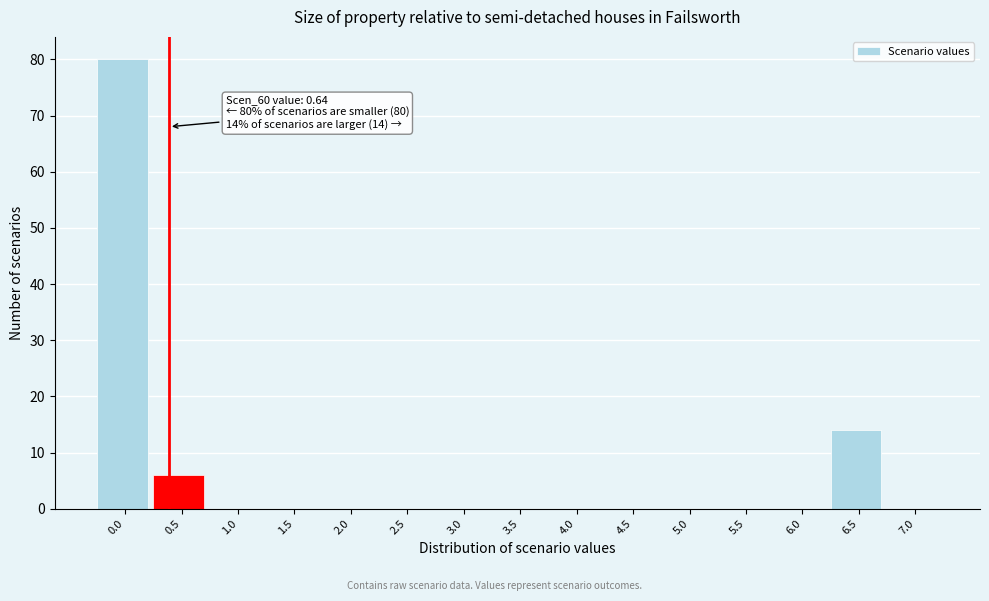

Reading left to right, list all the values displayed in this chart.

0.0=80	0.5=6	1.0=0	1.5=0	2.0=0	2.5=0	3.0=0	3.5=0	4.0=0	4.5=0	5.0=0	5.5=0	6.0=0	6.5=14	7.0=0